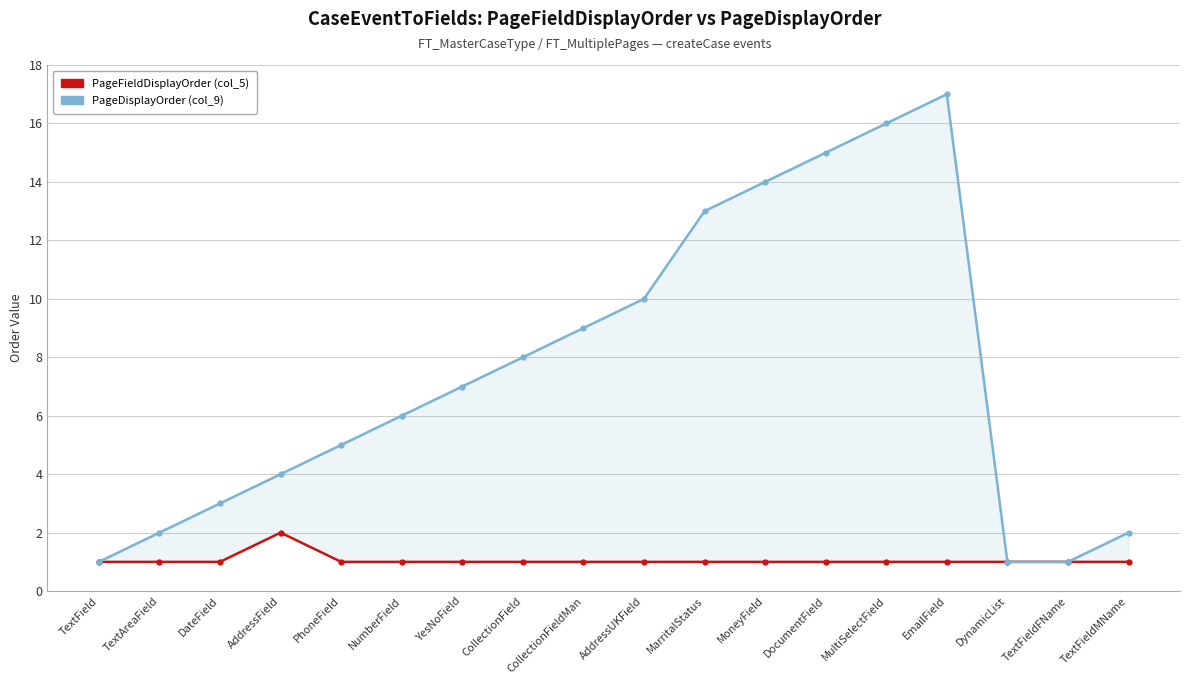

Read the PageFieldDisplayOrder (col_5) value at AddressField.

2